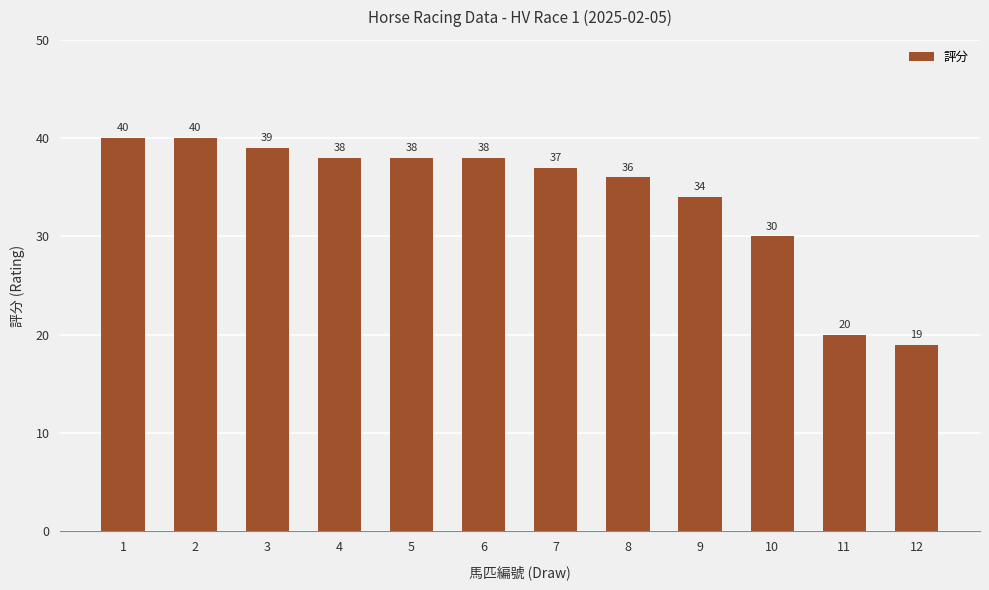

What is the average value?

34